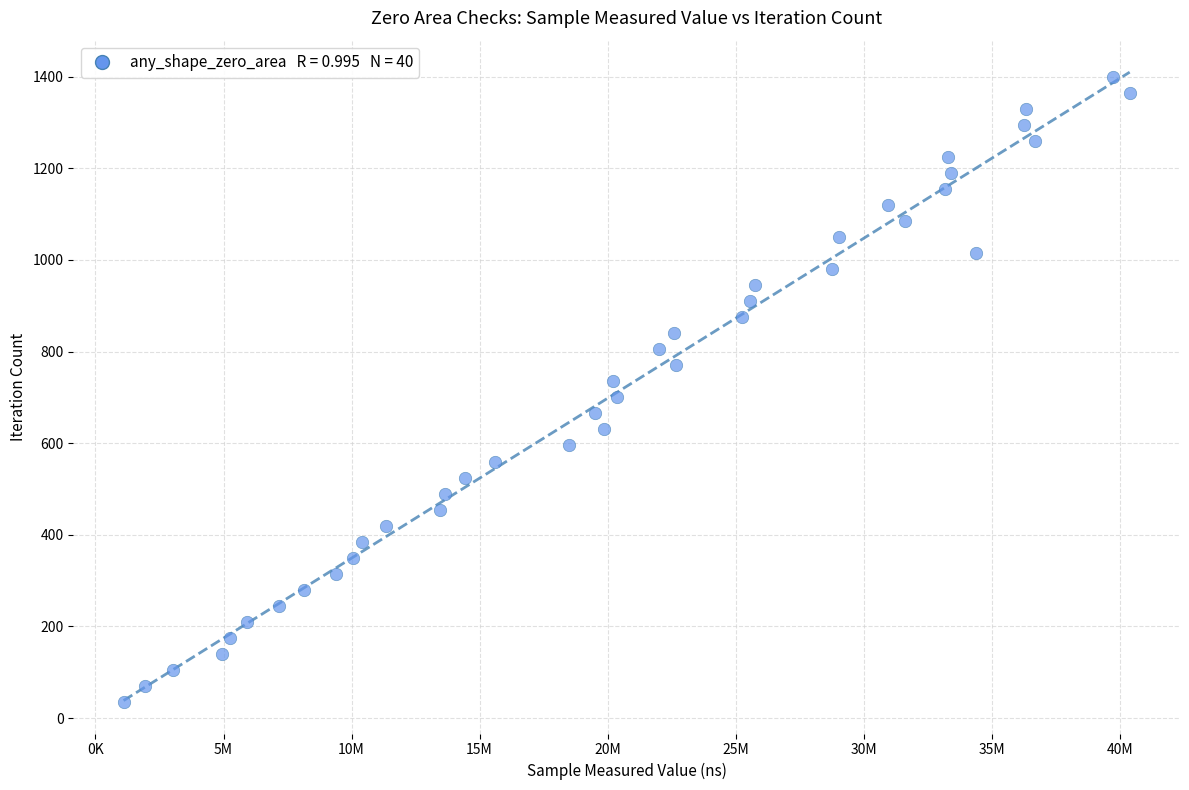

What is the range of X values (max minus min)?

39287800